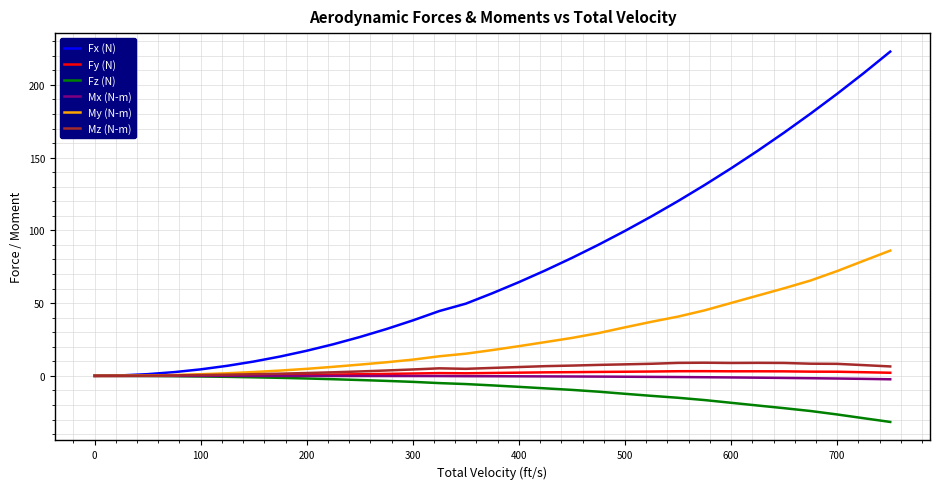

What is the minimum value shown in the chart?

-31.7